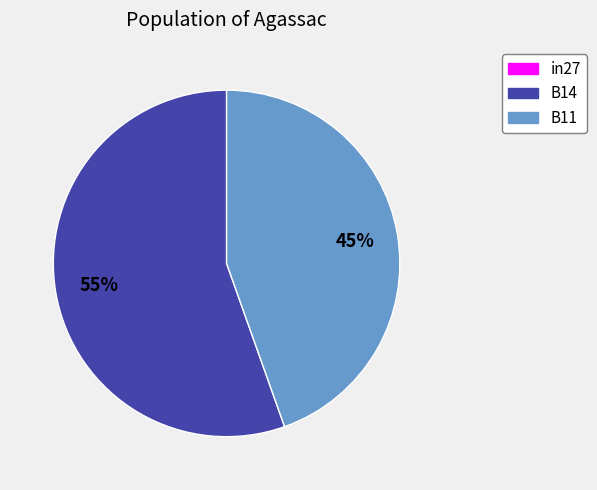

To the nearest percent, what percentage of the pie is B11?

45%